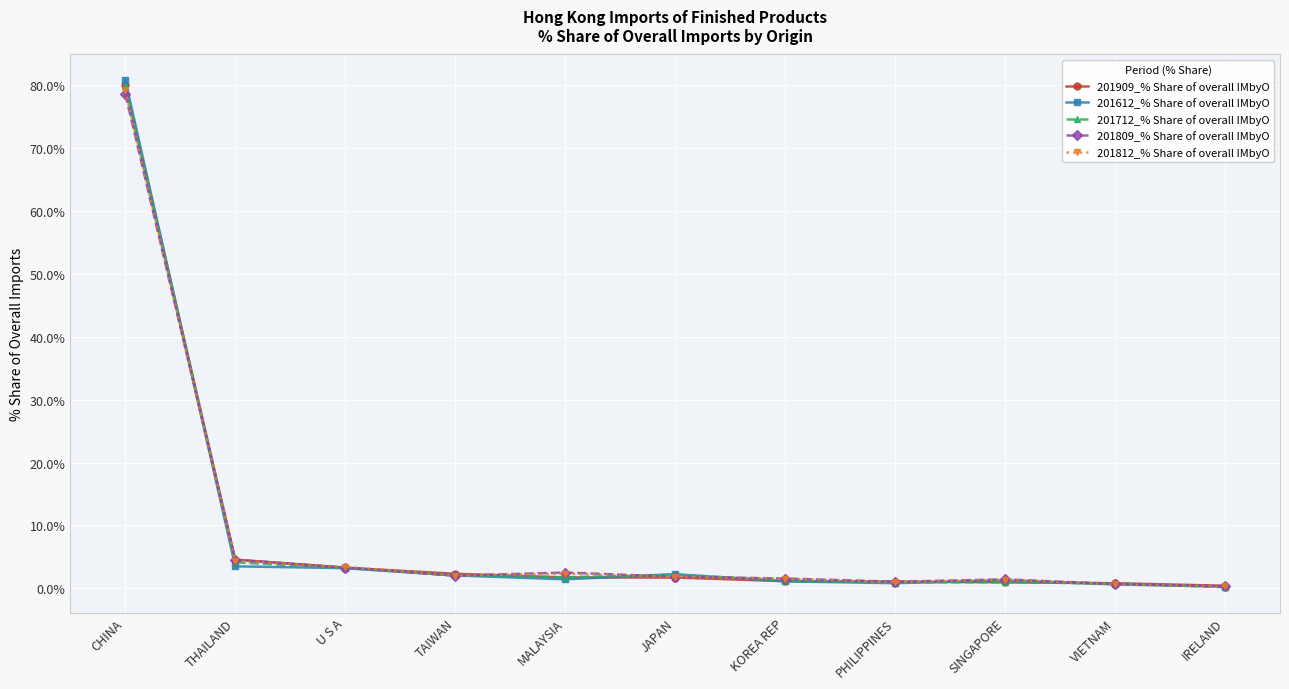

What is the sum of the 201809_% Share of overall IMbyO values at VIETNAM and THAILAND?

5.2